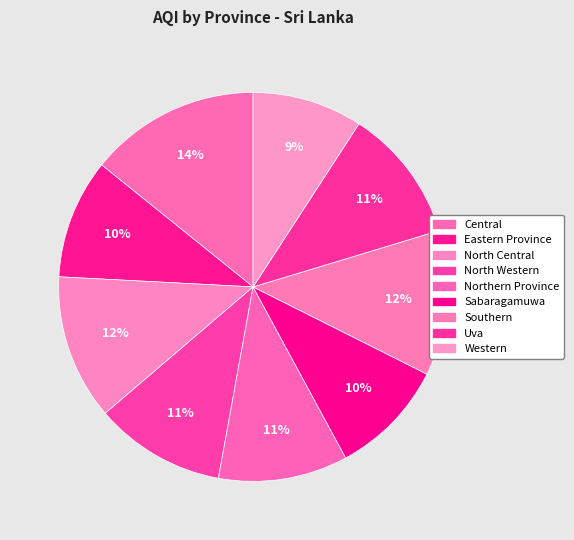

To the nearest percent, what percentage of the pie is North Western?

11%